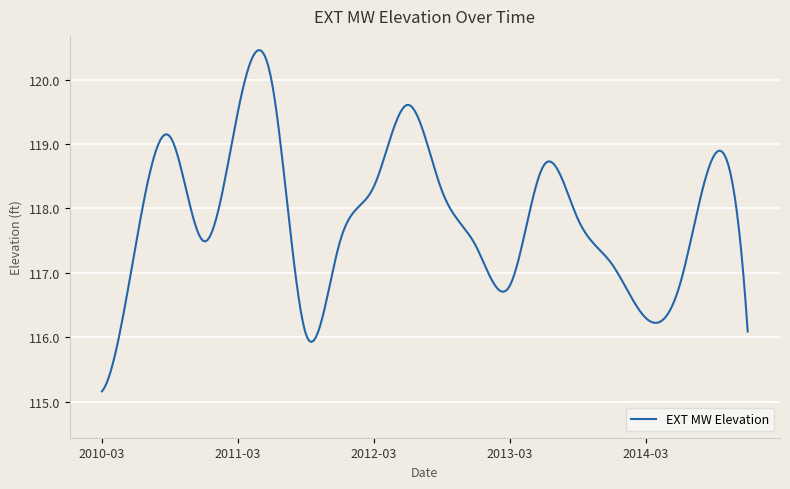

What is the maximum value shown in the chart?

120.5